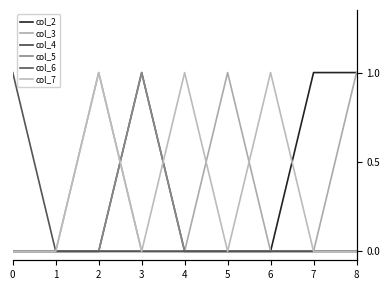

Reading left to right, transcribe all the data shown in this chart.

col_2: 0	0	0	0	0	0	0	1	1
col_3: 0	0	1	0	0	1	0	0	1
col_4: 0	0	0	1	0	0	0	0	0
col_5: 0	0	0	1	0	0	0	0	0
col_6: 1	0	0	0	0	0	0	0	0
col_7: 0	0	1	0	1	0	1	0	0